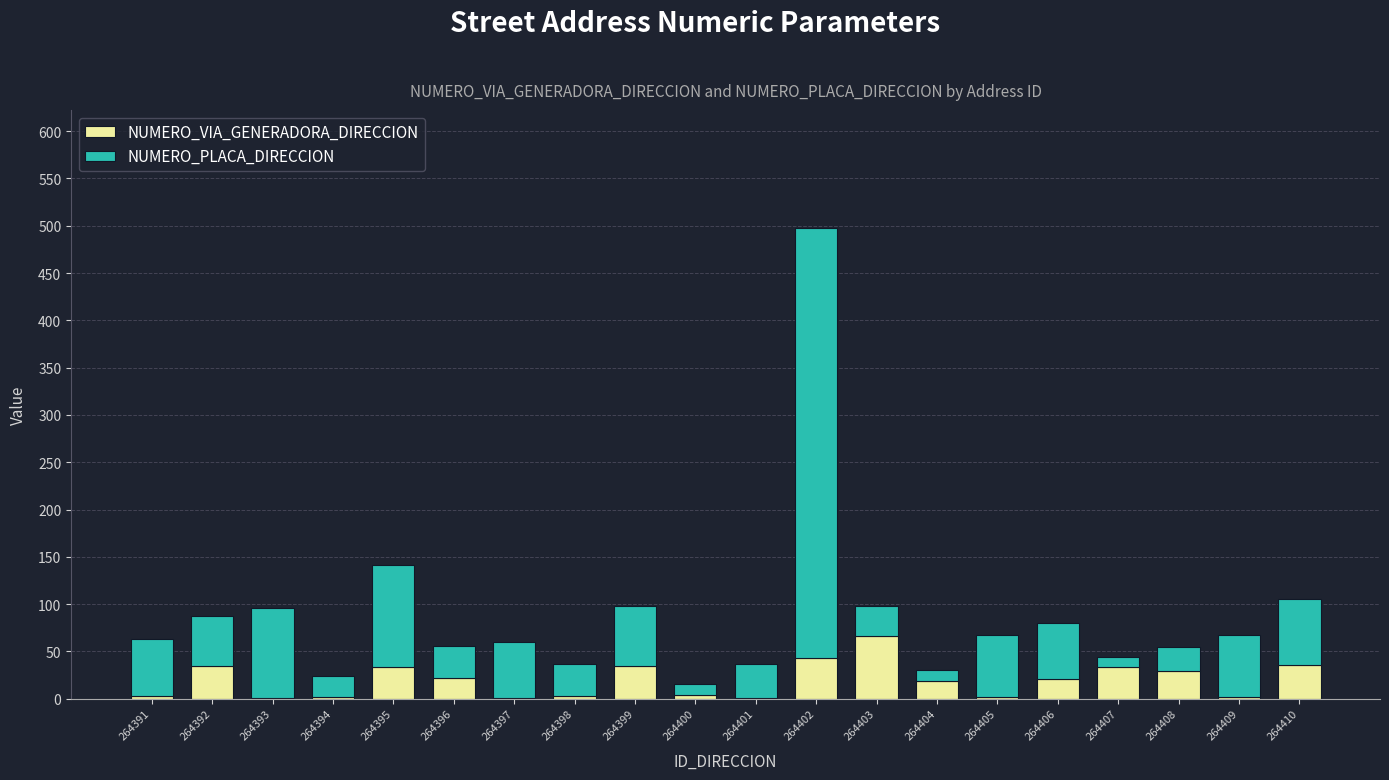

What is the highest value of the NUMERO_VIA_GENERADORA_DIRECCION series?

66